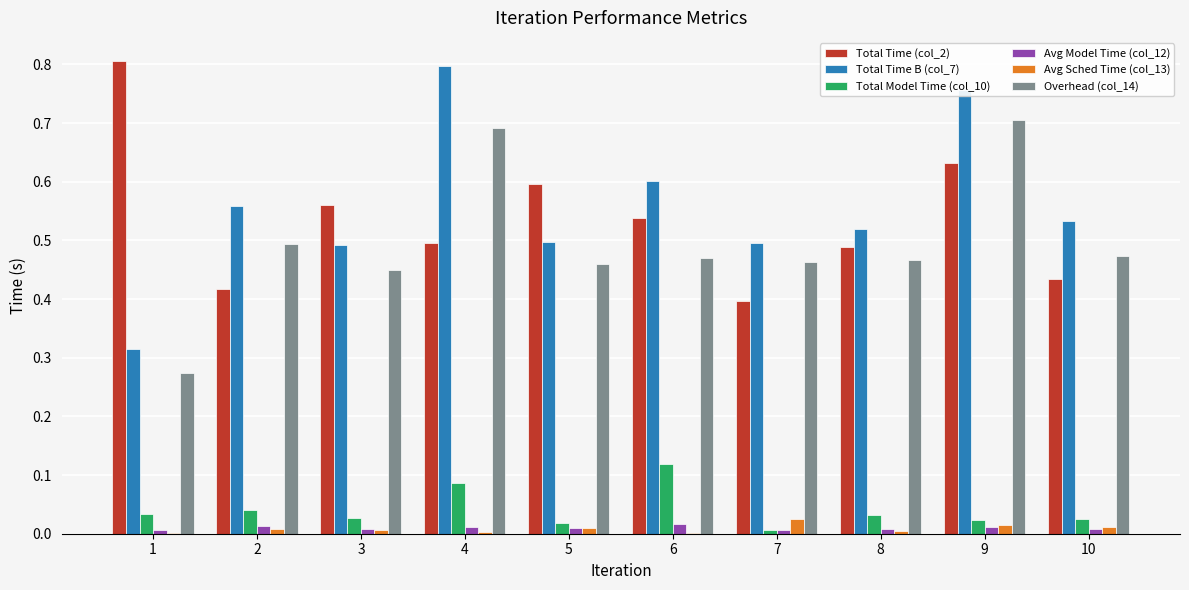

Is the value of Total Time (col_2) at 3 greater than the value of Avg Model Time (col_12) at 4?

Yes